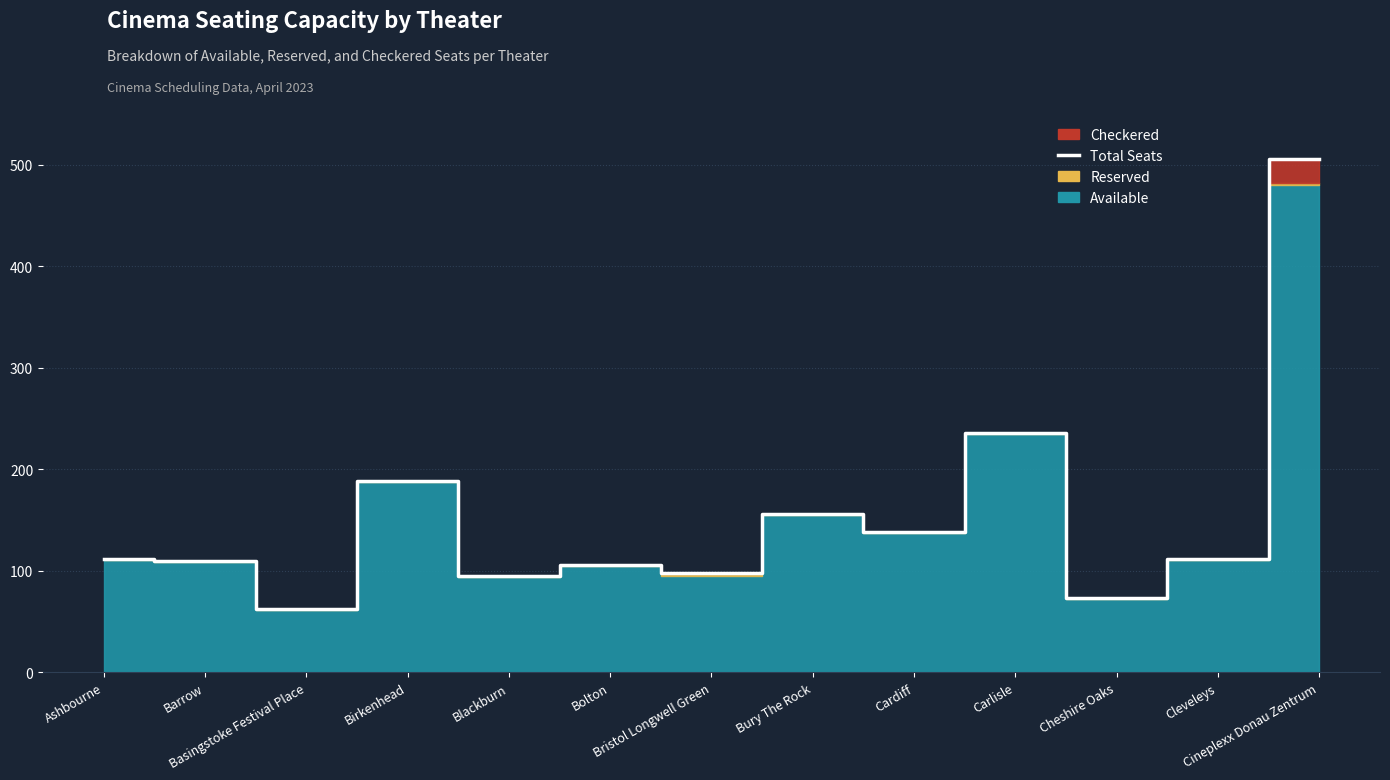

How many data points does each series have?

13